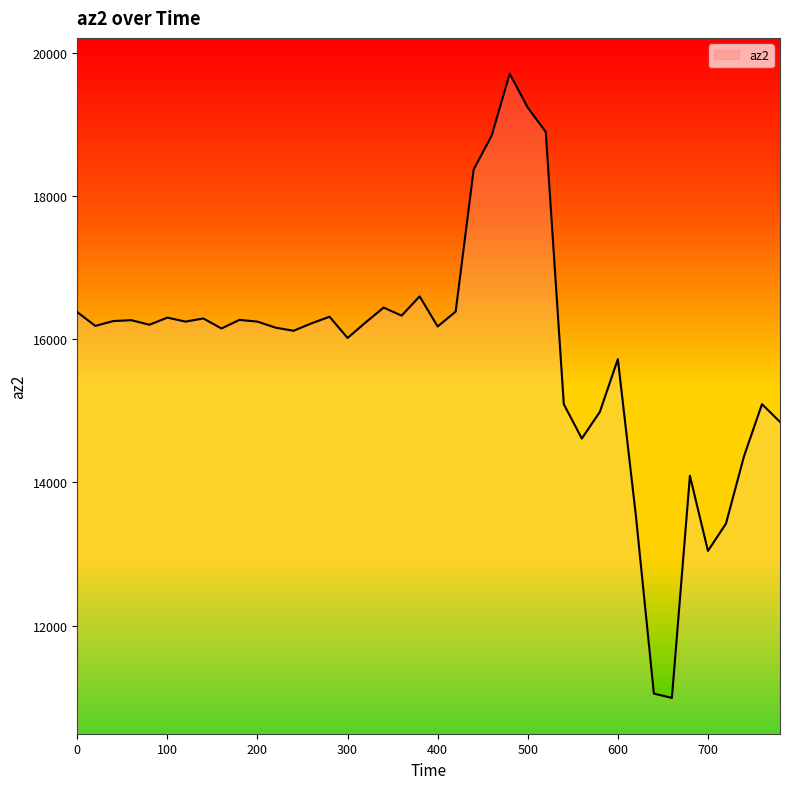

What is the value of the 14th point from the left?

16220